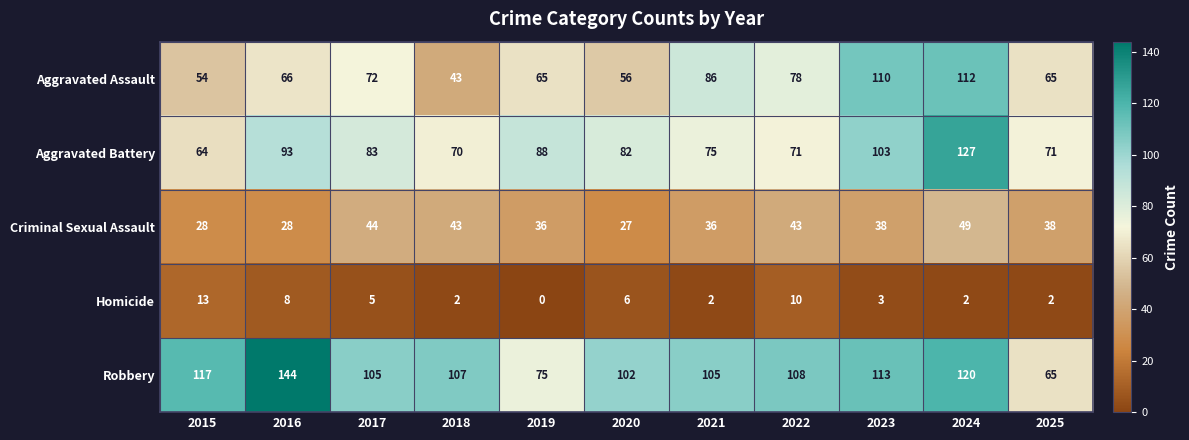

The Criminal Sexual Assault series shows 56 at 2019. True or false?

False